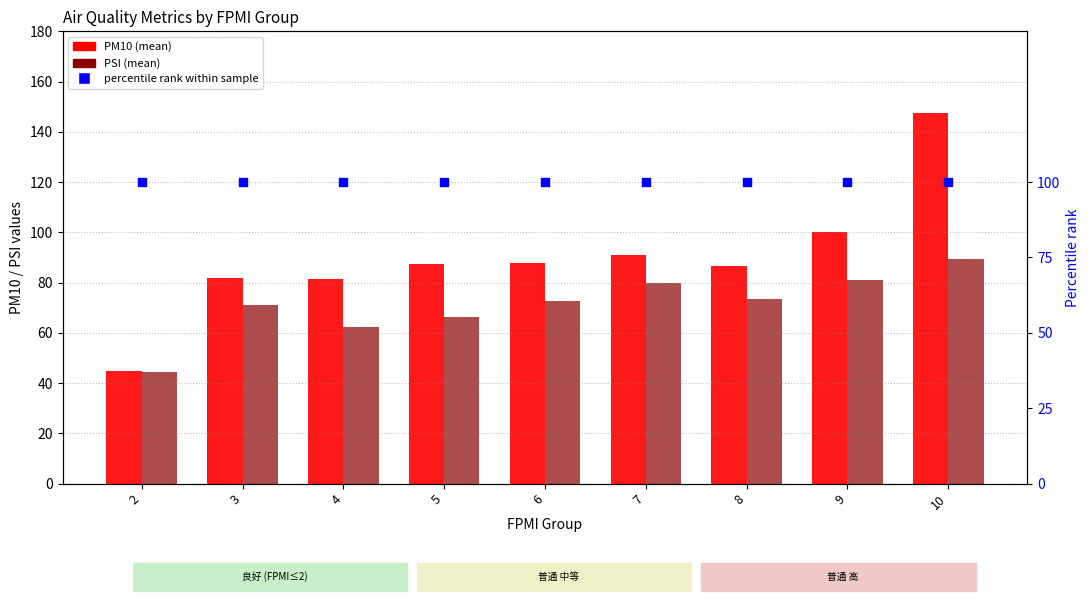

Which series reaches the minimum Y coordinate?

PSI